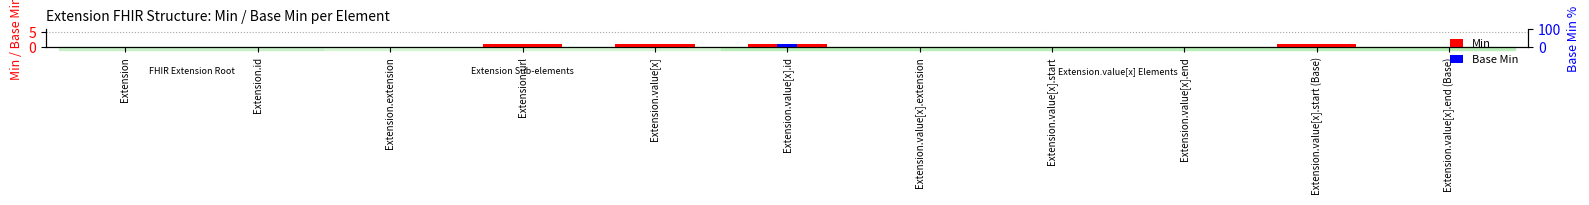

How many distinct data groups are displayed?

2